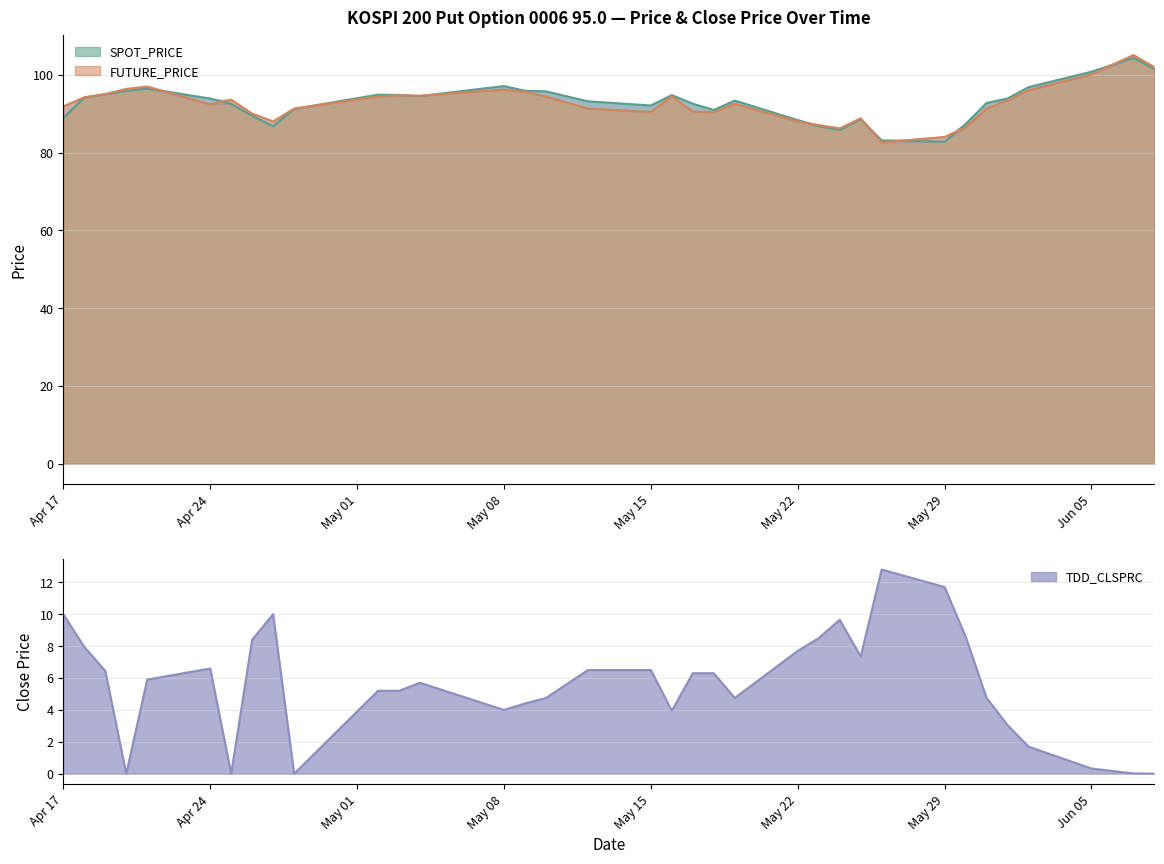

What is the highest value of the SPOT_PRICE series?

104.3